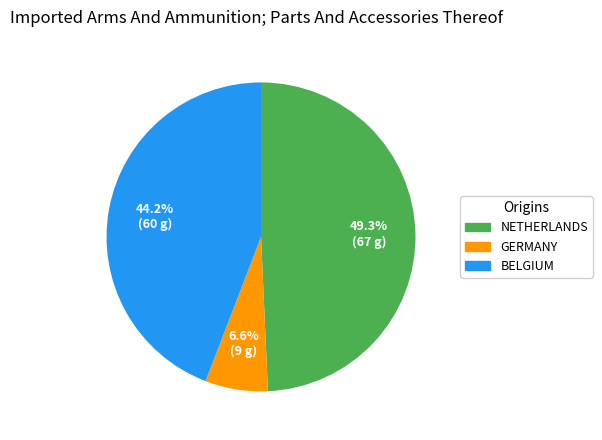

Count the number of slices in the pie.

3